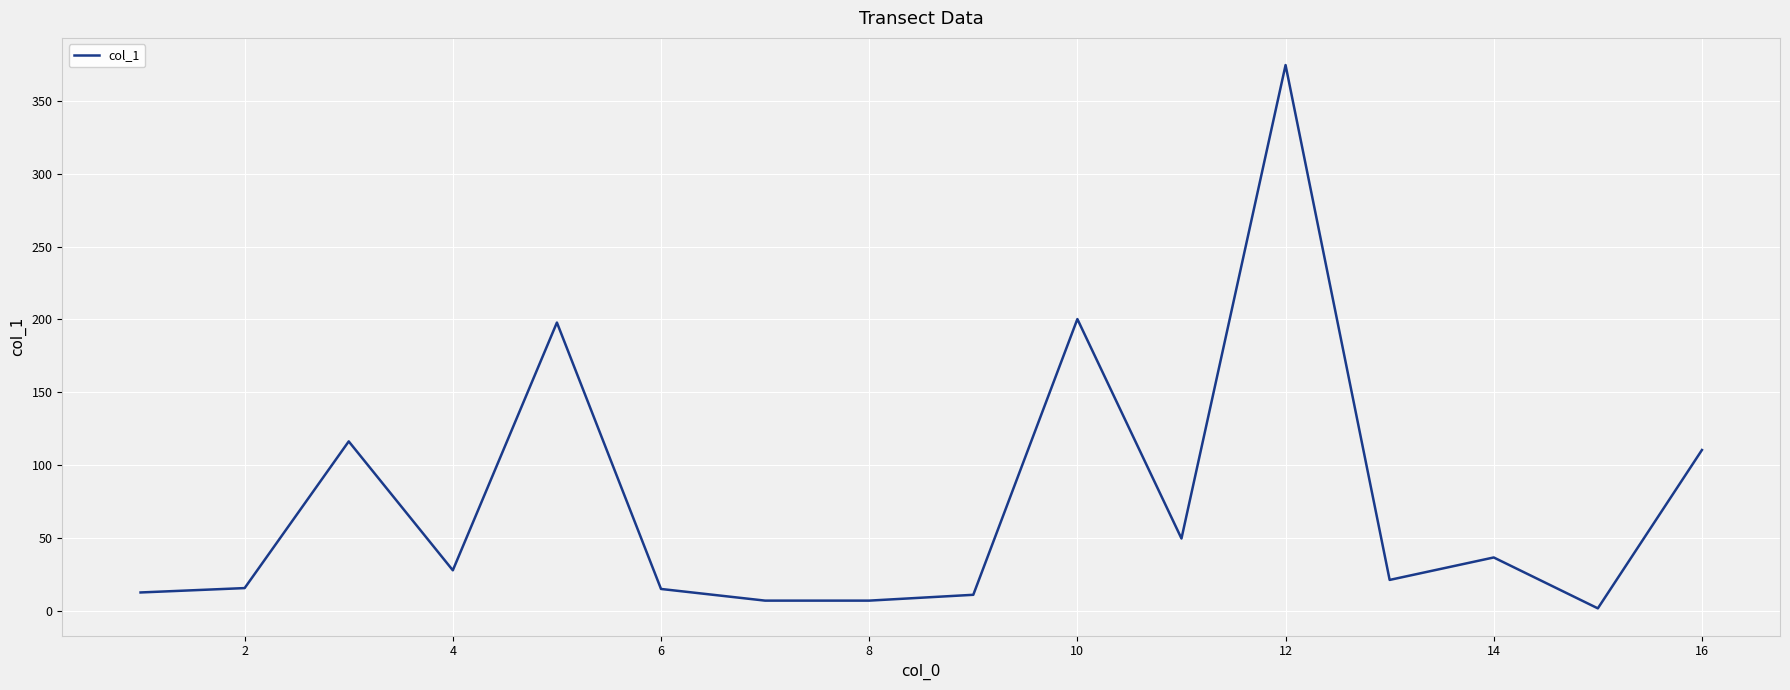

Count the number of categories in the chart.

16